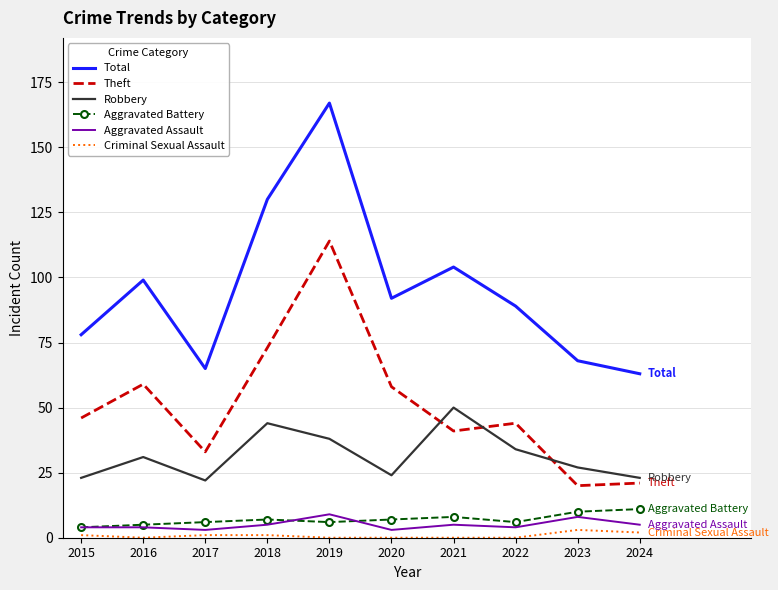

The Robbery series shows 9 at 2017. True or false?

False